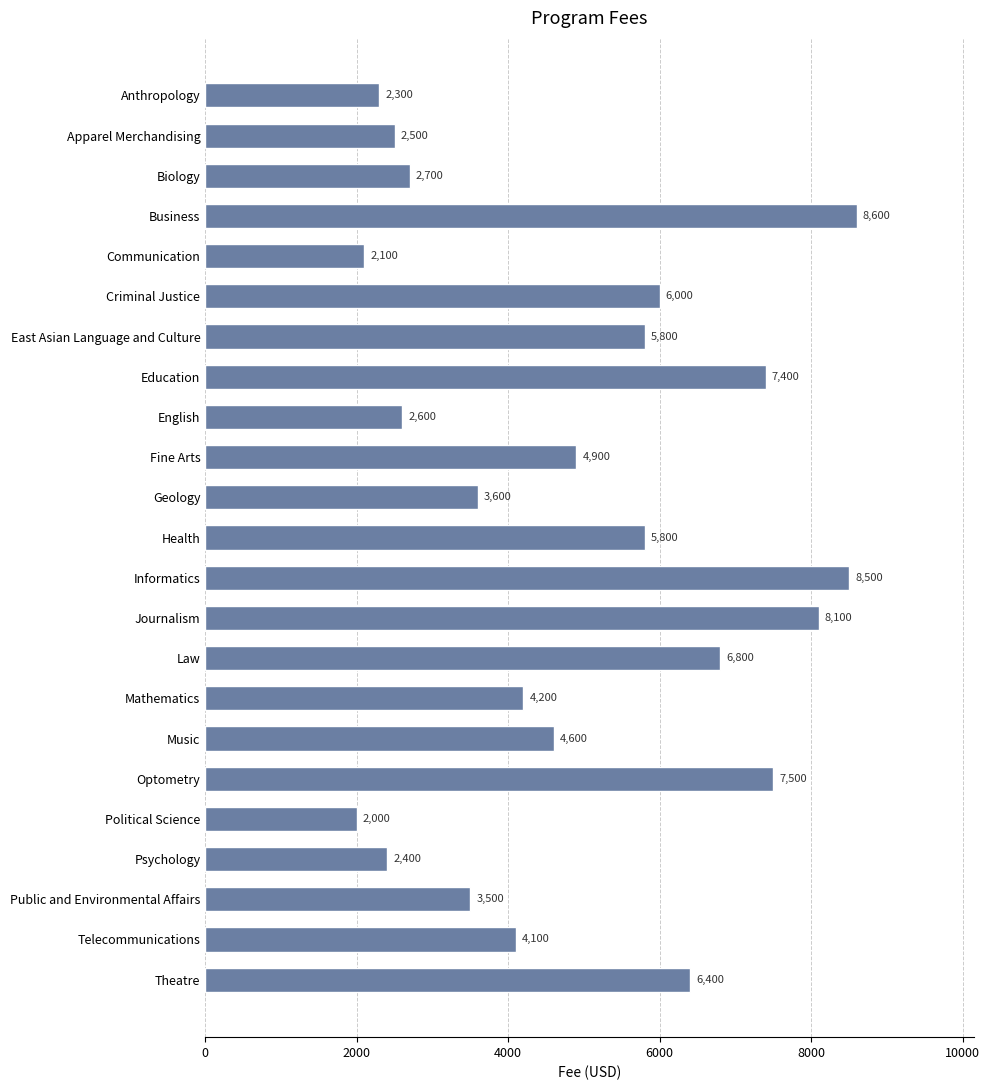

What is the greatest value displayed?

8600